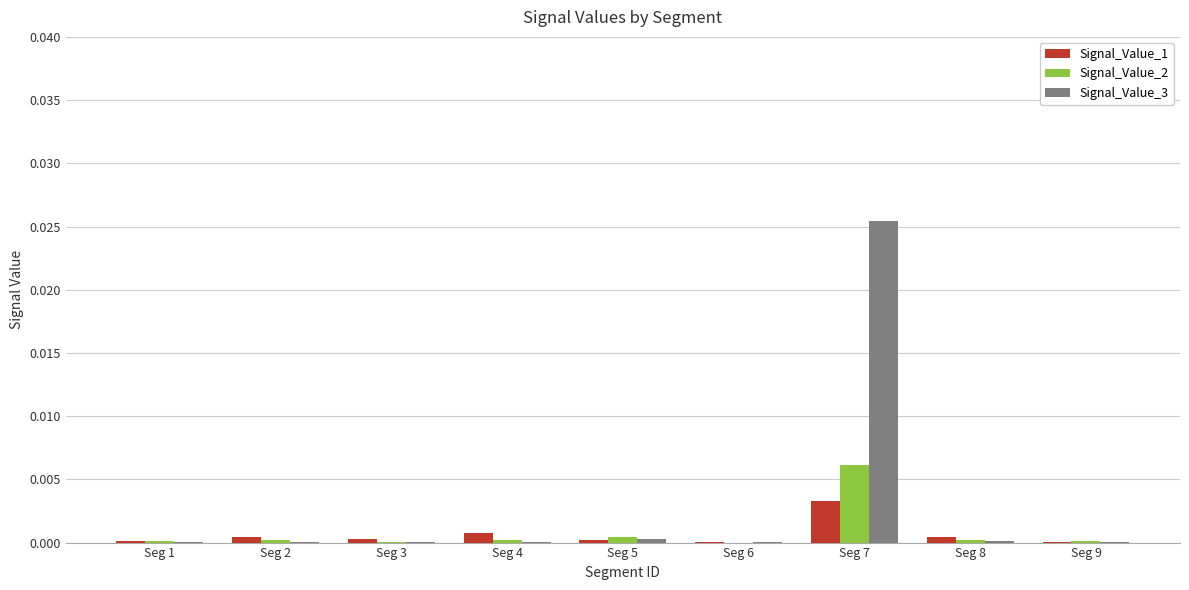

At which category is the sum across all series the highest?

Seg 7